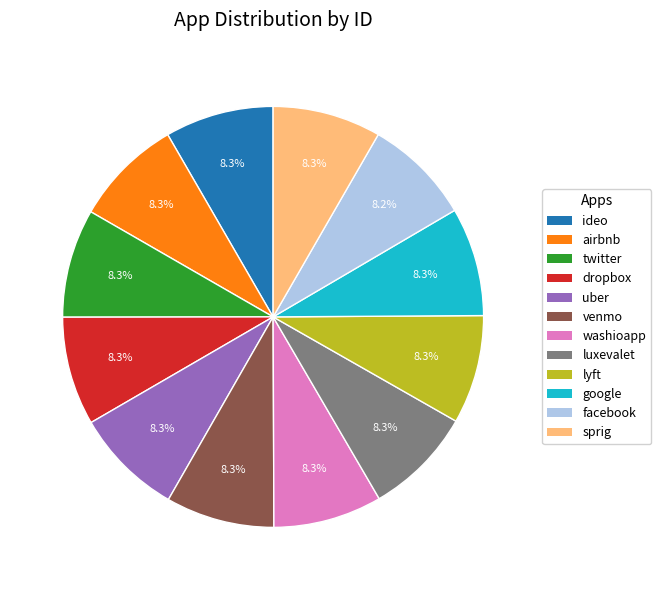

Do venmo and lyft together represent more than half of the pie?

No